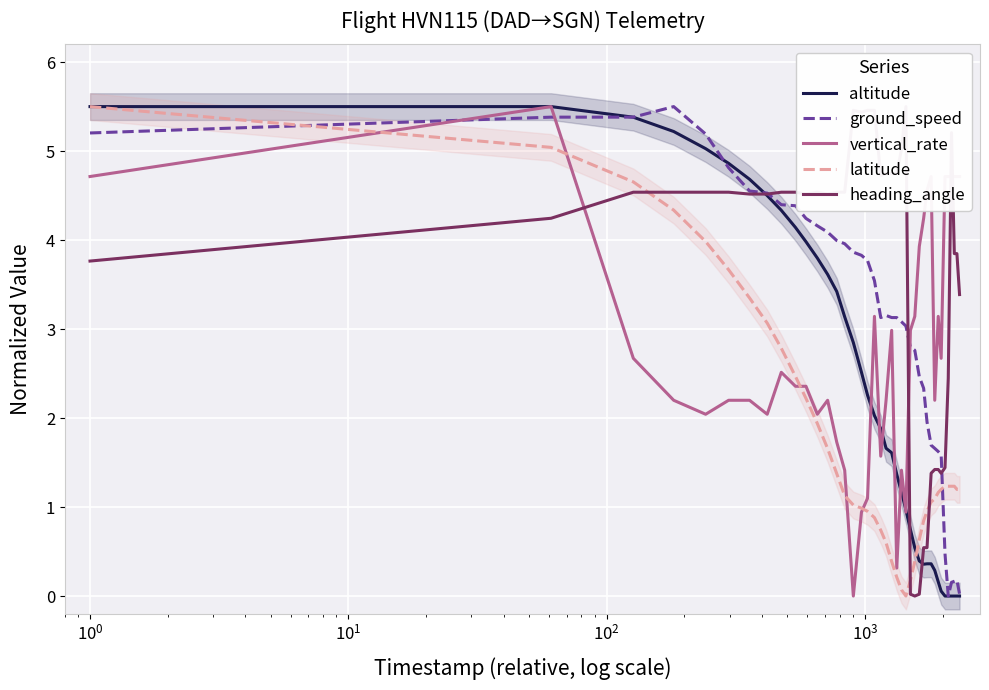

What is the maximum value for vertical_rate?

5.5